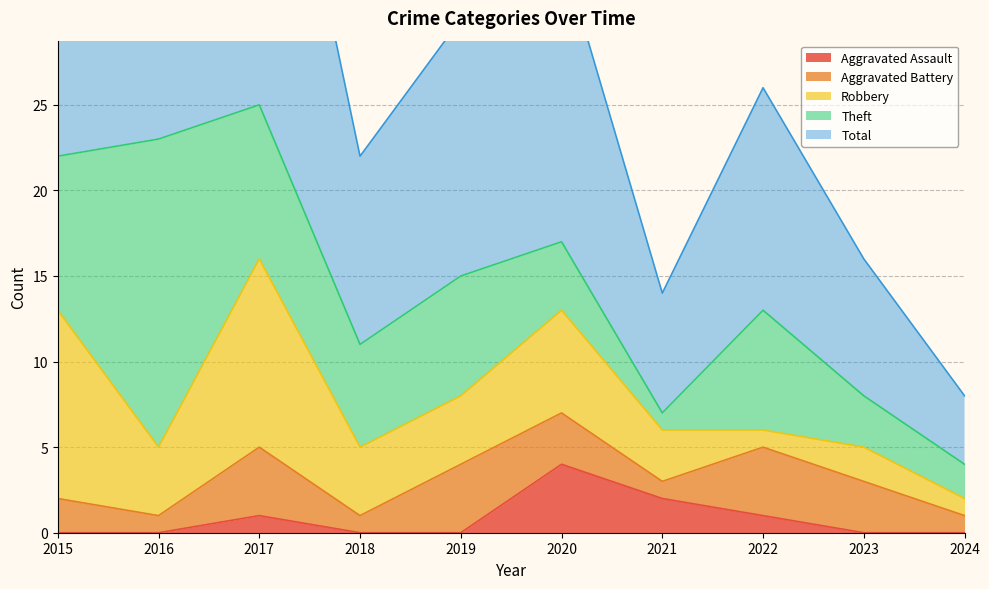

What is the difference between the Total values at 2021 and 2015?

16